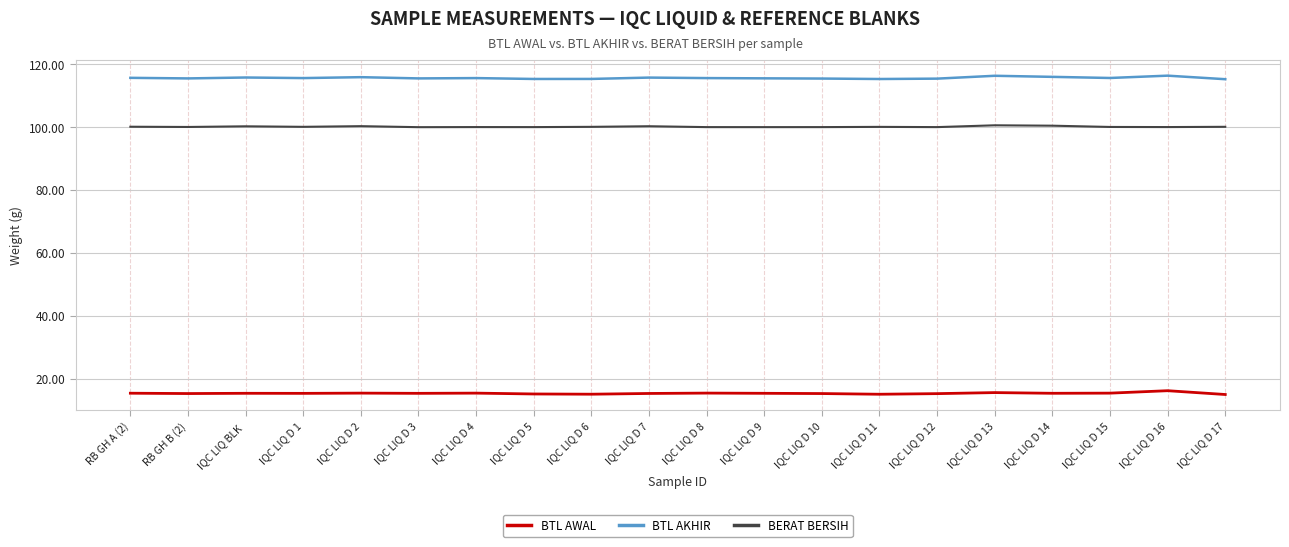

List the series in order of their overall mean, highest first.

BTL AKHIR, BERAT BERSIH, BTL AWAL